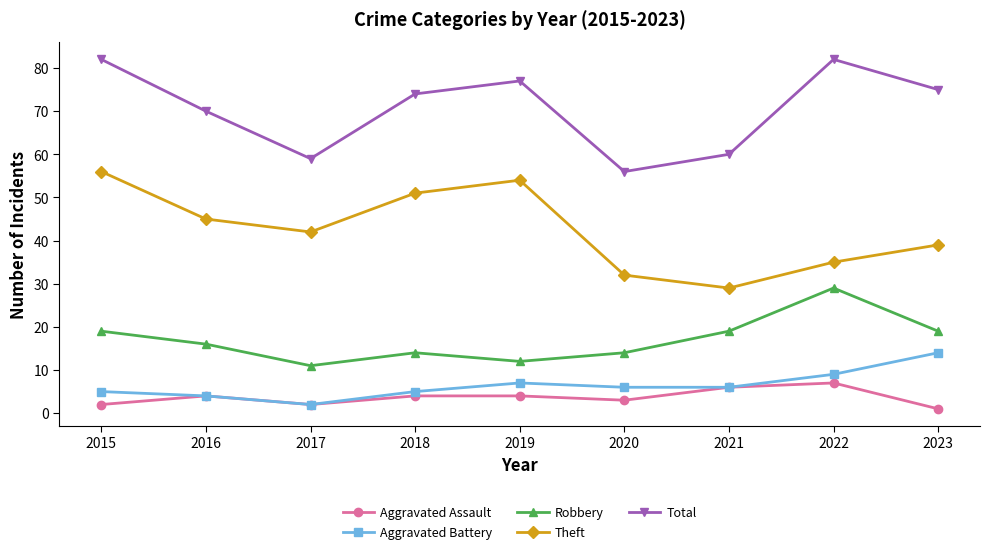

Reading left to right, transcribe all the data shown in this chart.

Aggravated Assault: 2	4	2	4	4	3	6	7	1
Aggravated Battery: 5	4	2	5	7	6	6	9	14
Robbery: 19	16	11	14	12	14	19	29	19
Theft: 56	45	42	51	54	32	29	35	39
Total: 82	70	59	74	77	56	60	82	75